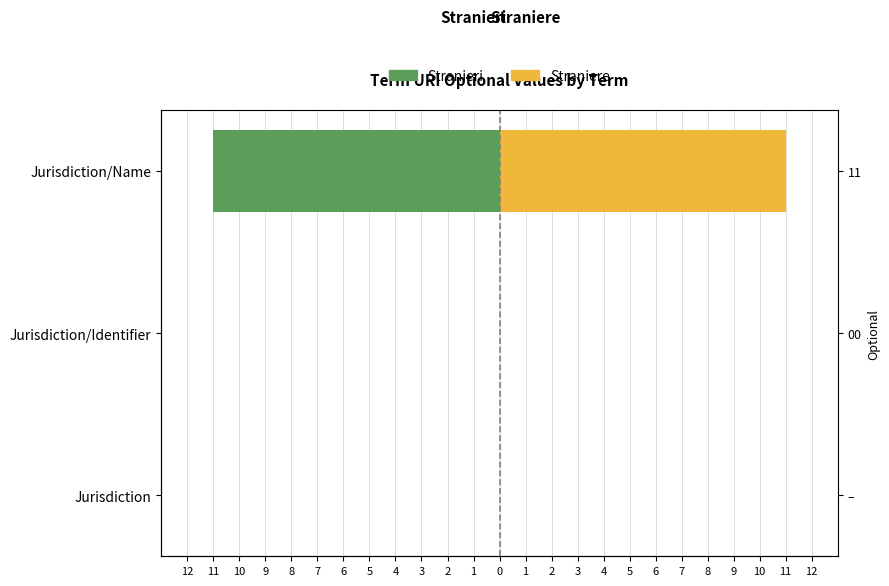

What is the sum of all Straniere values?

11